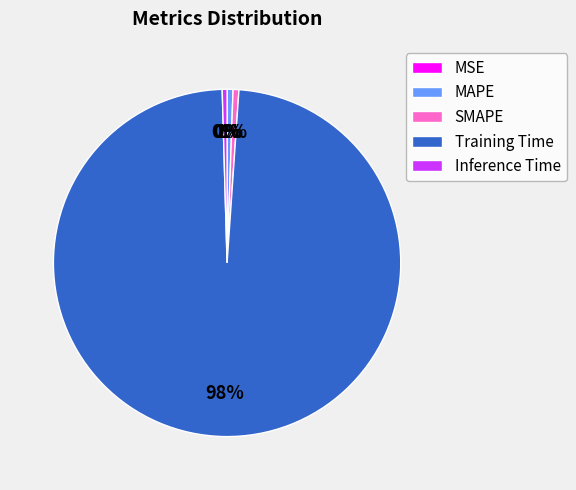

What is the largest slice in the pie chart?

Training Time